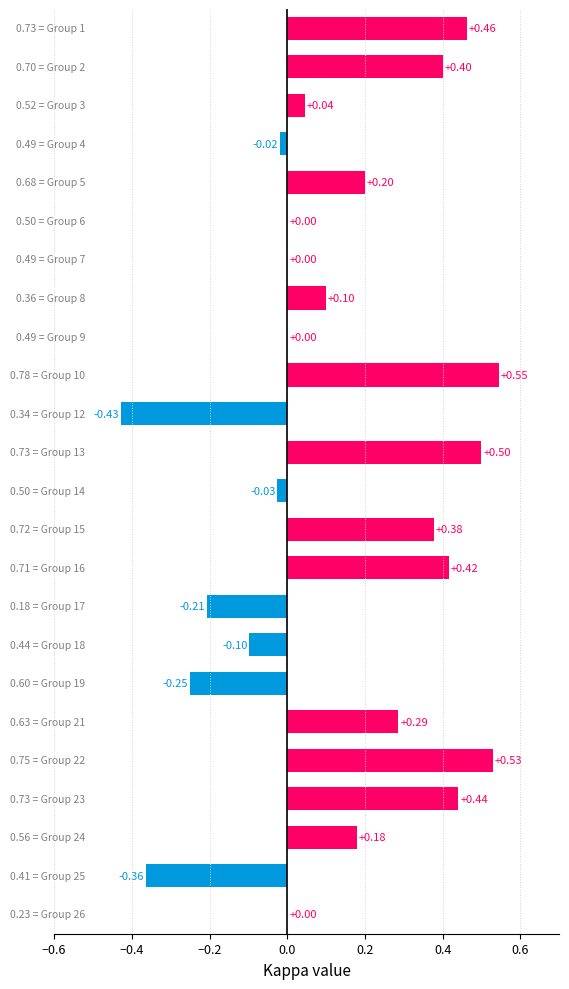

How many data points does each series have?

24